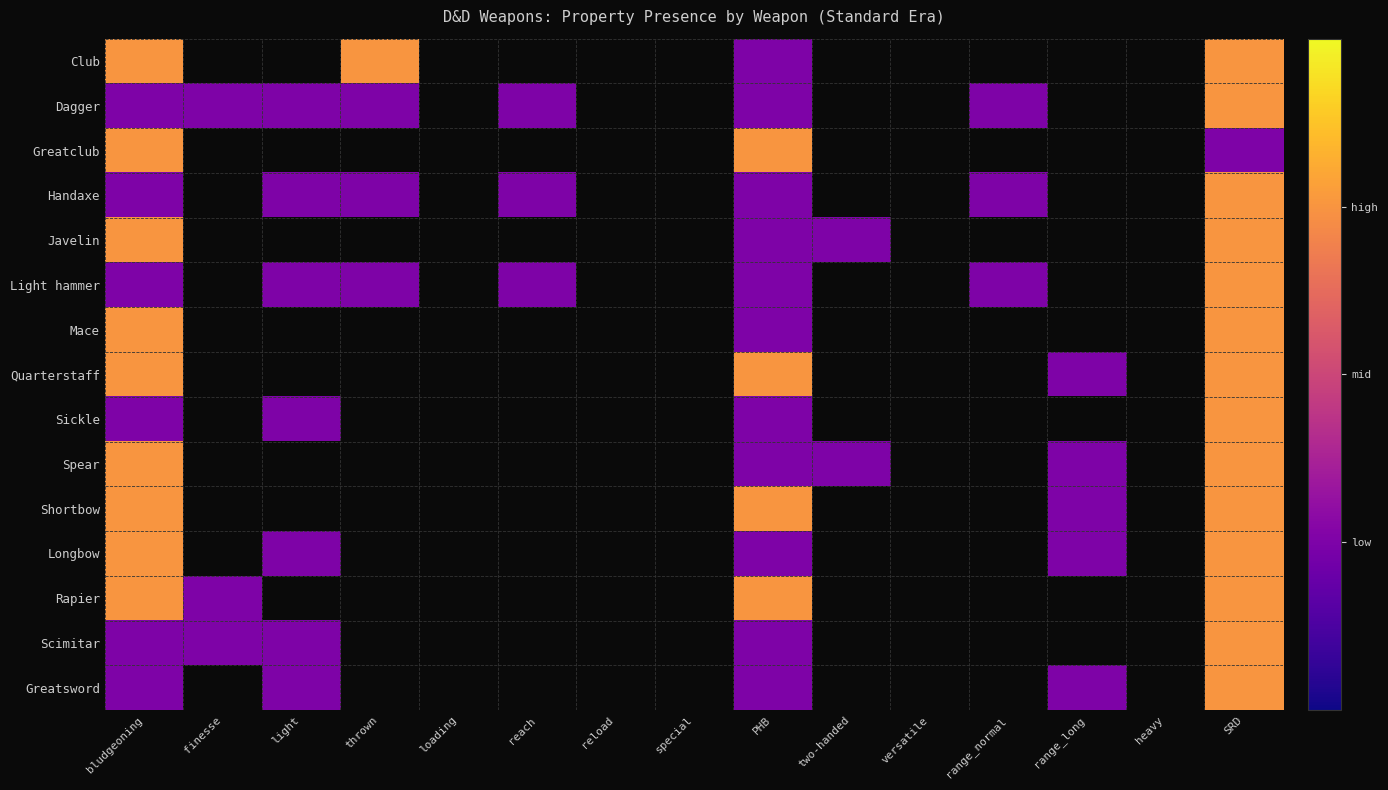

Is the value of Dagger at bludgeoning greater than the value of Spear at range_long?

No